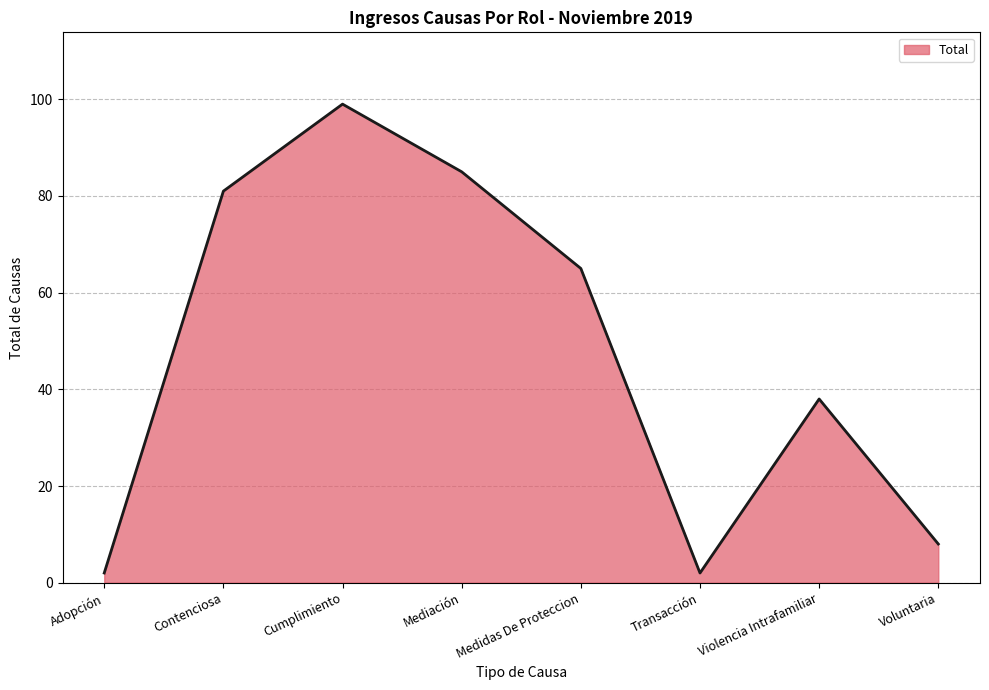

What value does the data have at Violencia Intrafamiliar?

38